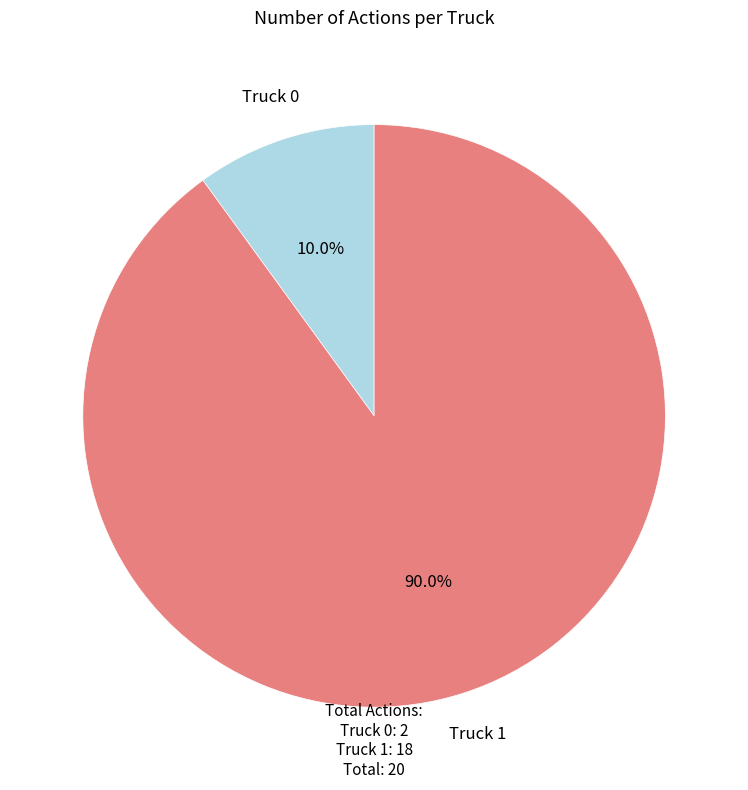

Which slice is the largest?

Truck 1